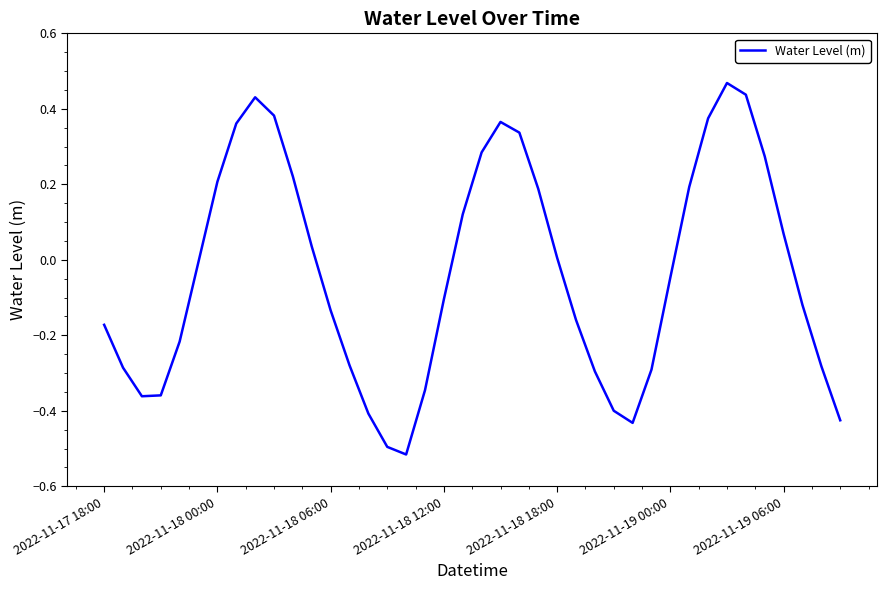

What is the difference between the maximum and minimum values?

1.0